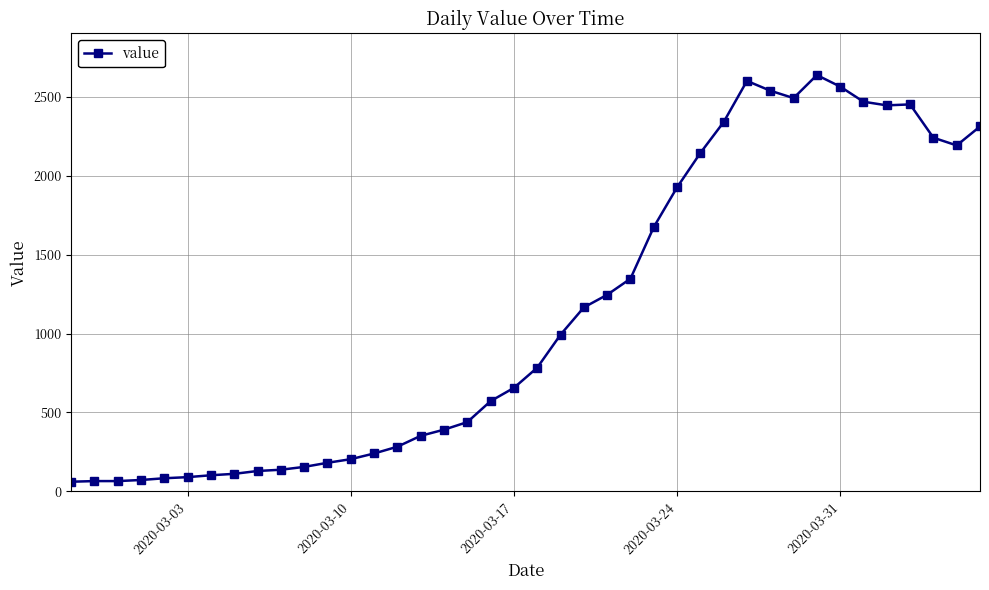

What is the value of the 5th point from the left?

83